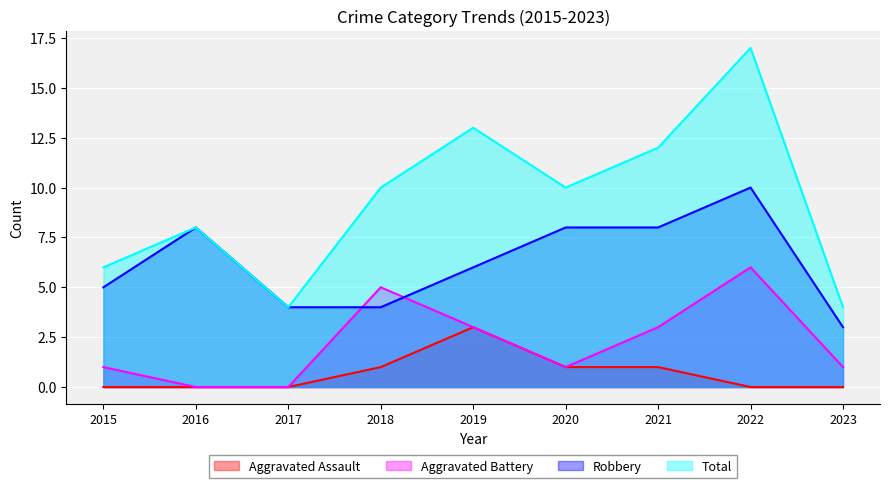

List the series in order of their peak value, lowest first.

Aggravated Assault, Aggravated Battery, Robbery, Total